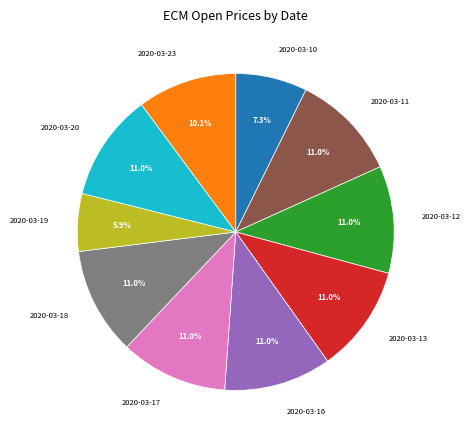

Does any single category account for the majority?

No